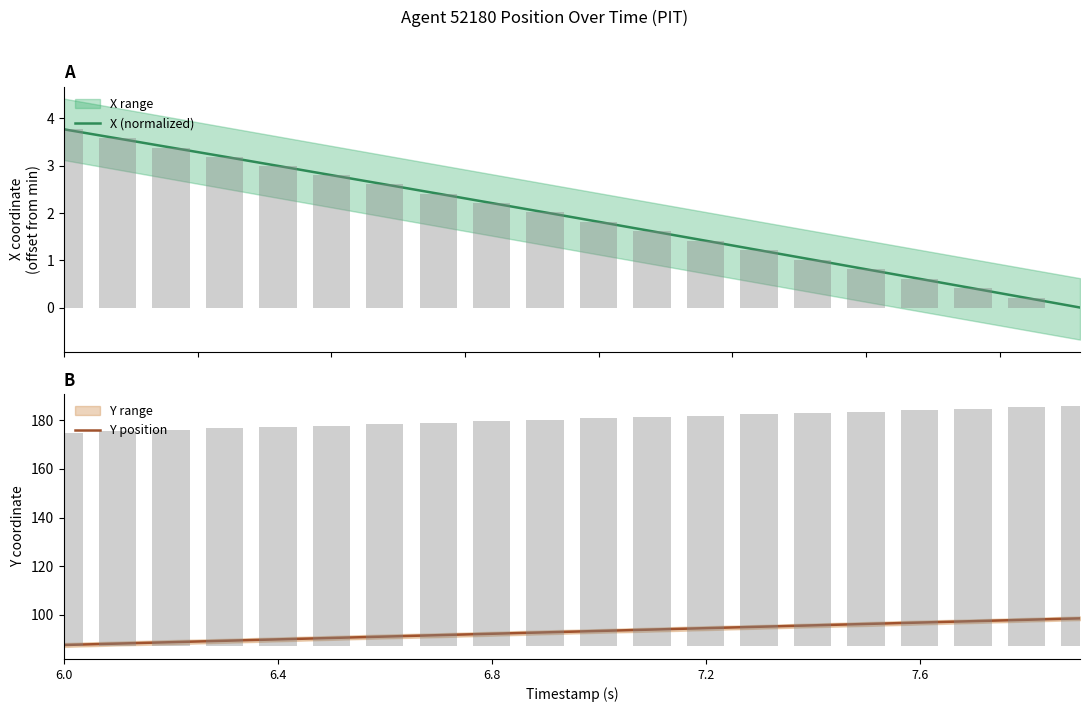

How many bars are there in total?

40